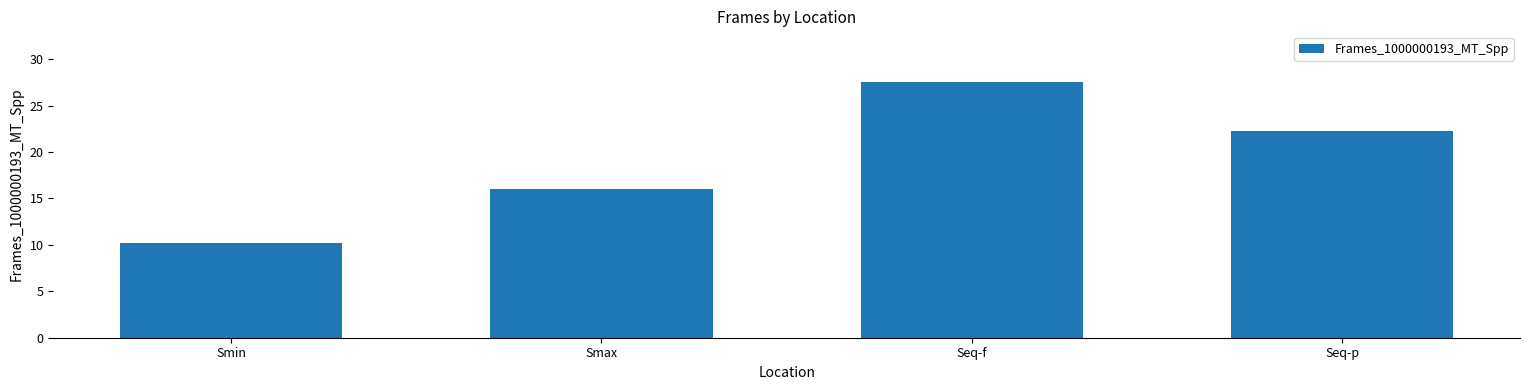

What is the approximate value at Seq-p?

22.2